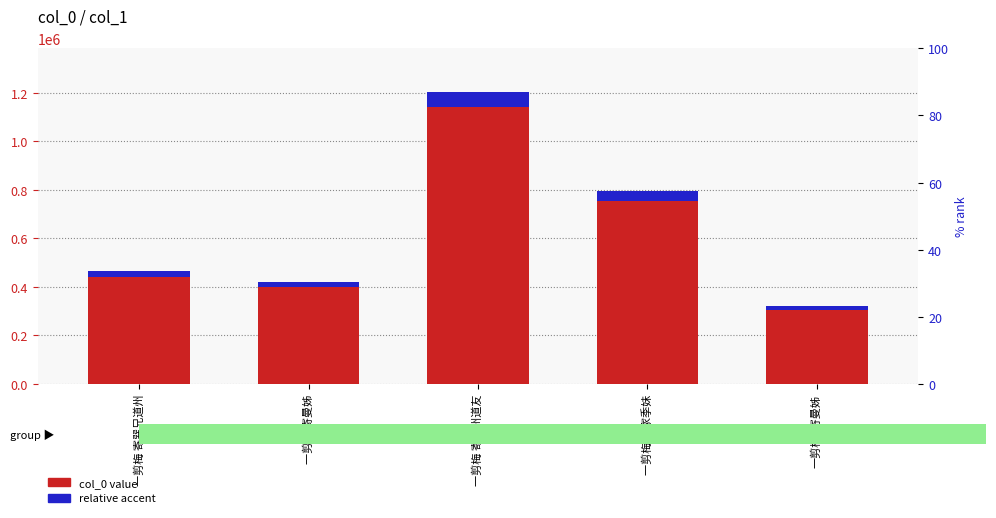

The value of relative accent at 一剪梅 寄蔚州道友 is 33355.4. True or false?

False